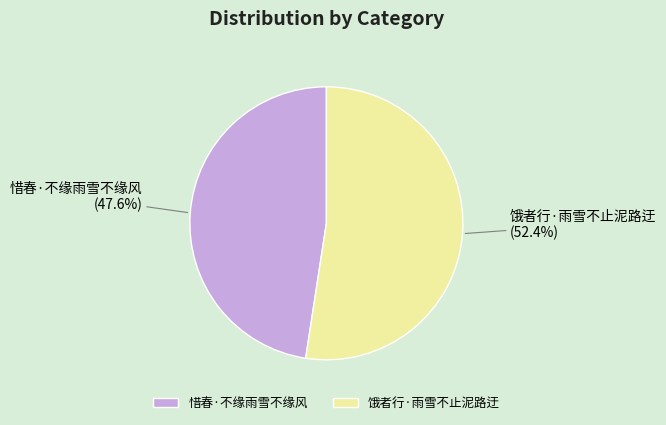

Which category accounts for the majority?

饿者行·雨雪不止泥路迂